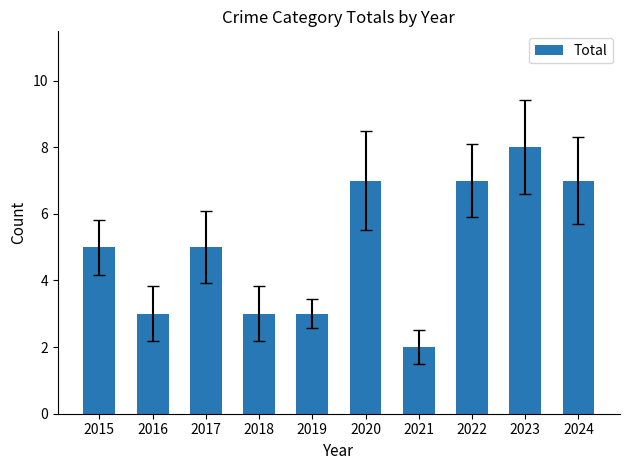

What is the difference between the values at 2021 and 2023?

6